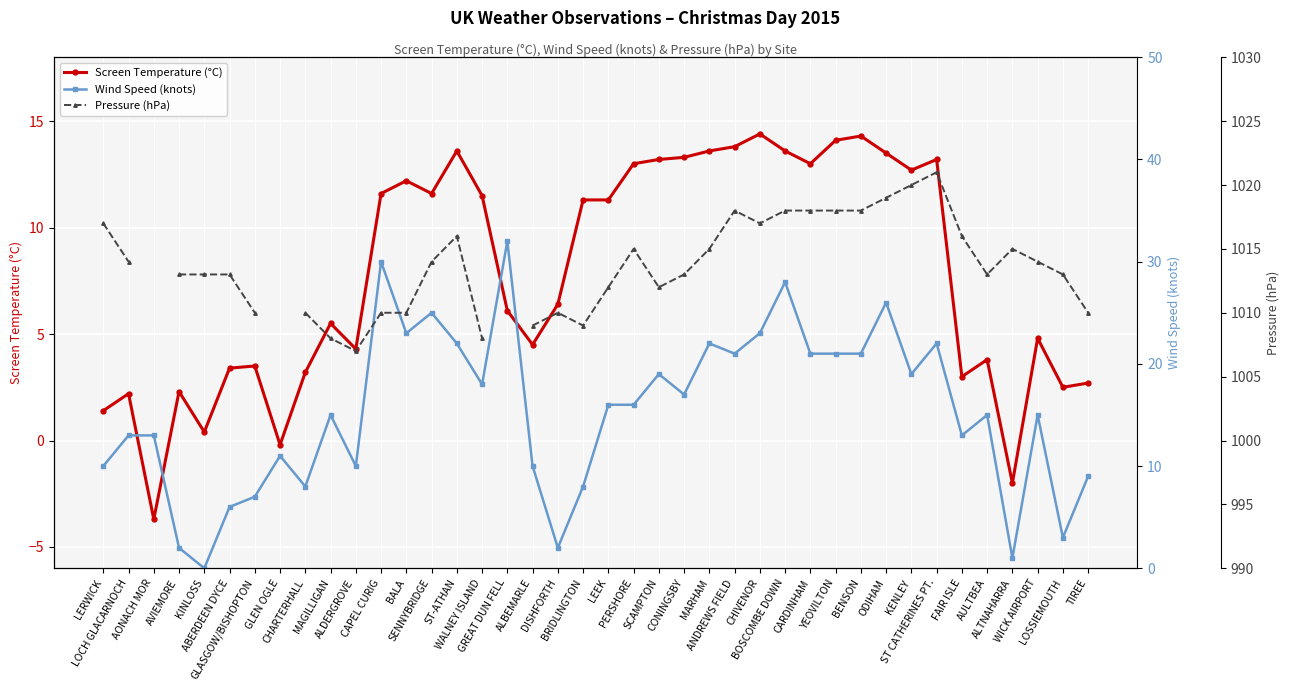

True or false: Screen Temperature (°C) has more than 2 interior local peaks.

True